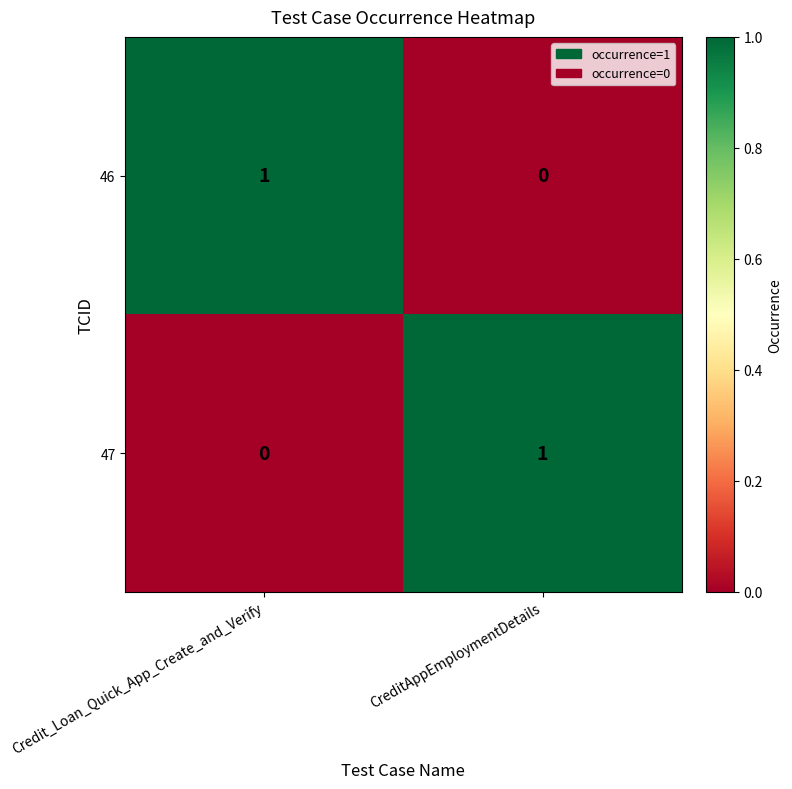

How many distinct data groups are displayed?

2